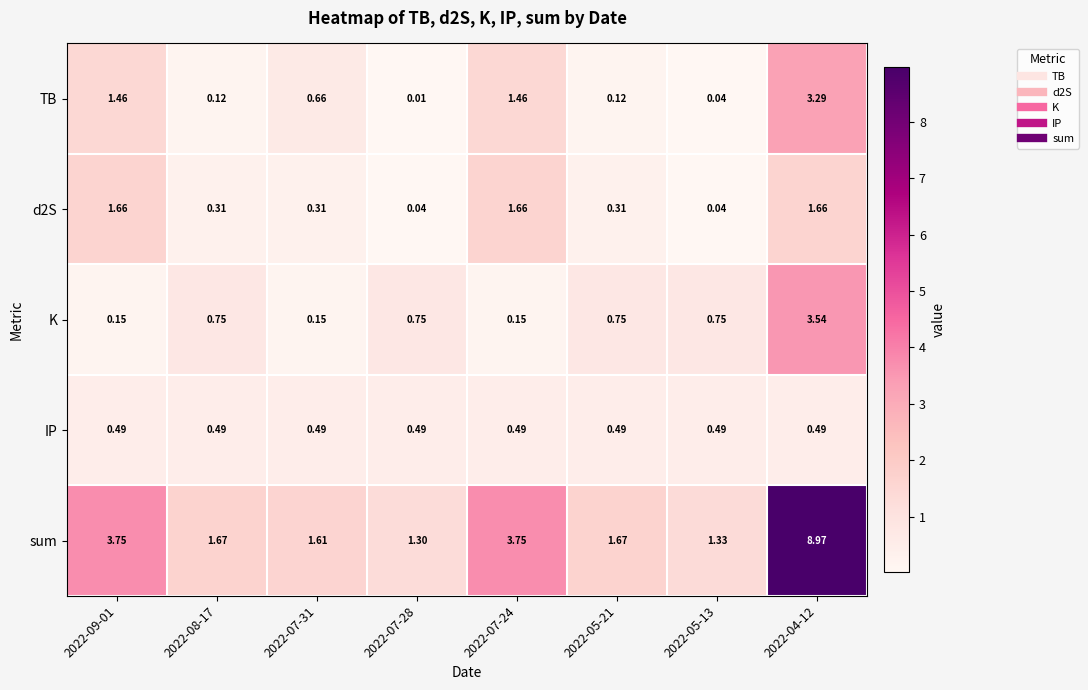

Which series has the largest total across all categories?

sum